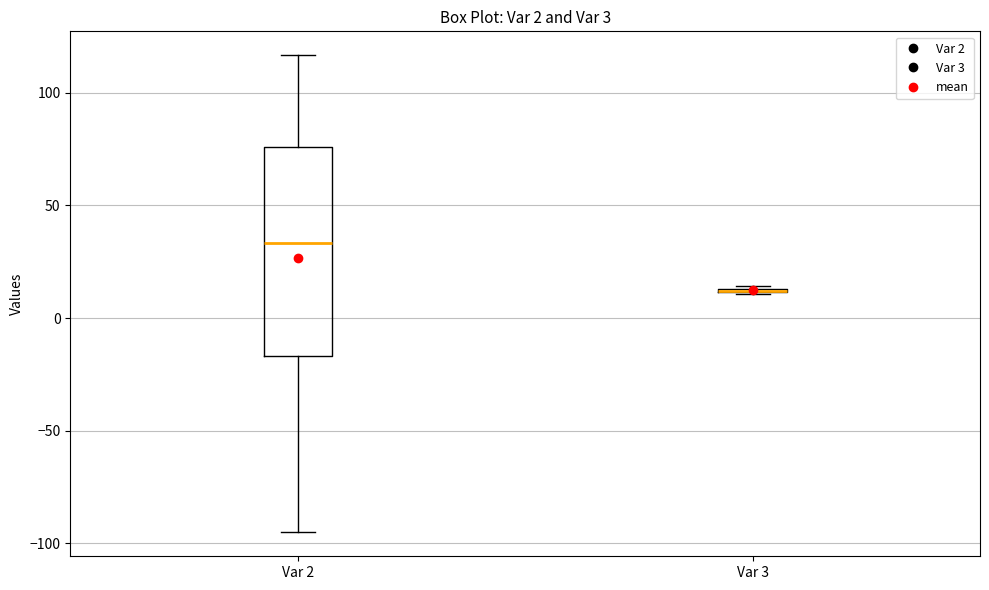

Which box is the tallest, from its lower edge to its upper edge?

Var 2